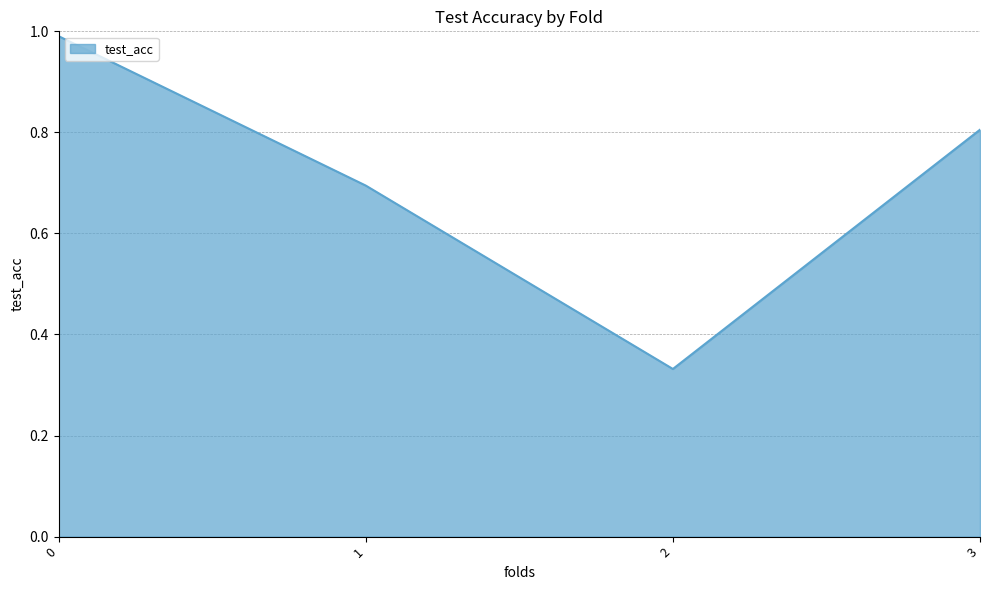

Read the value at 1.

0.7